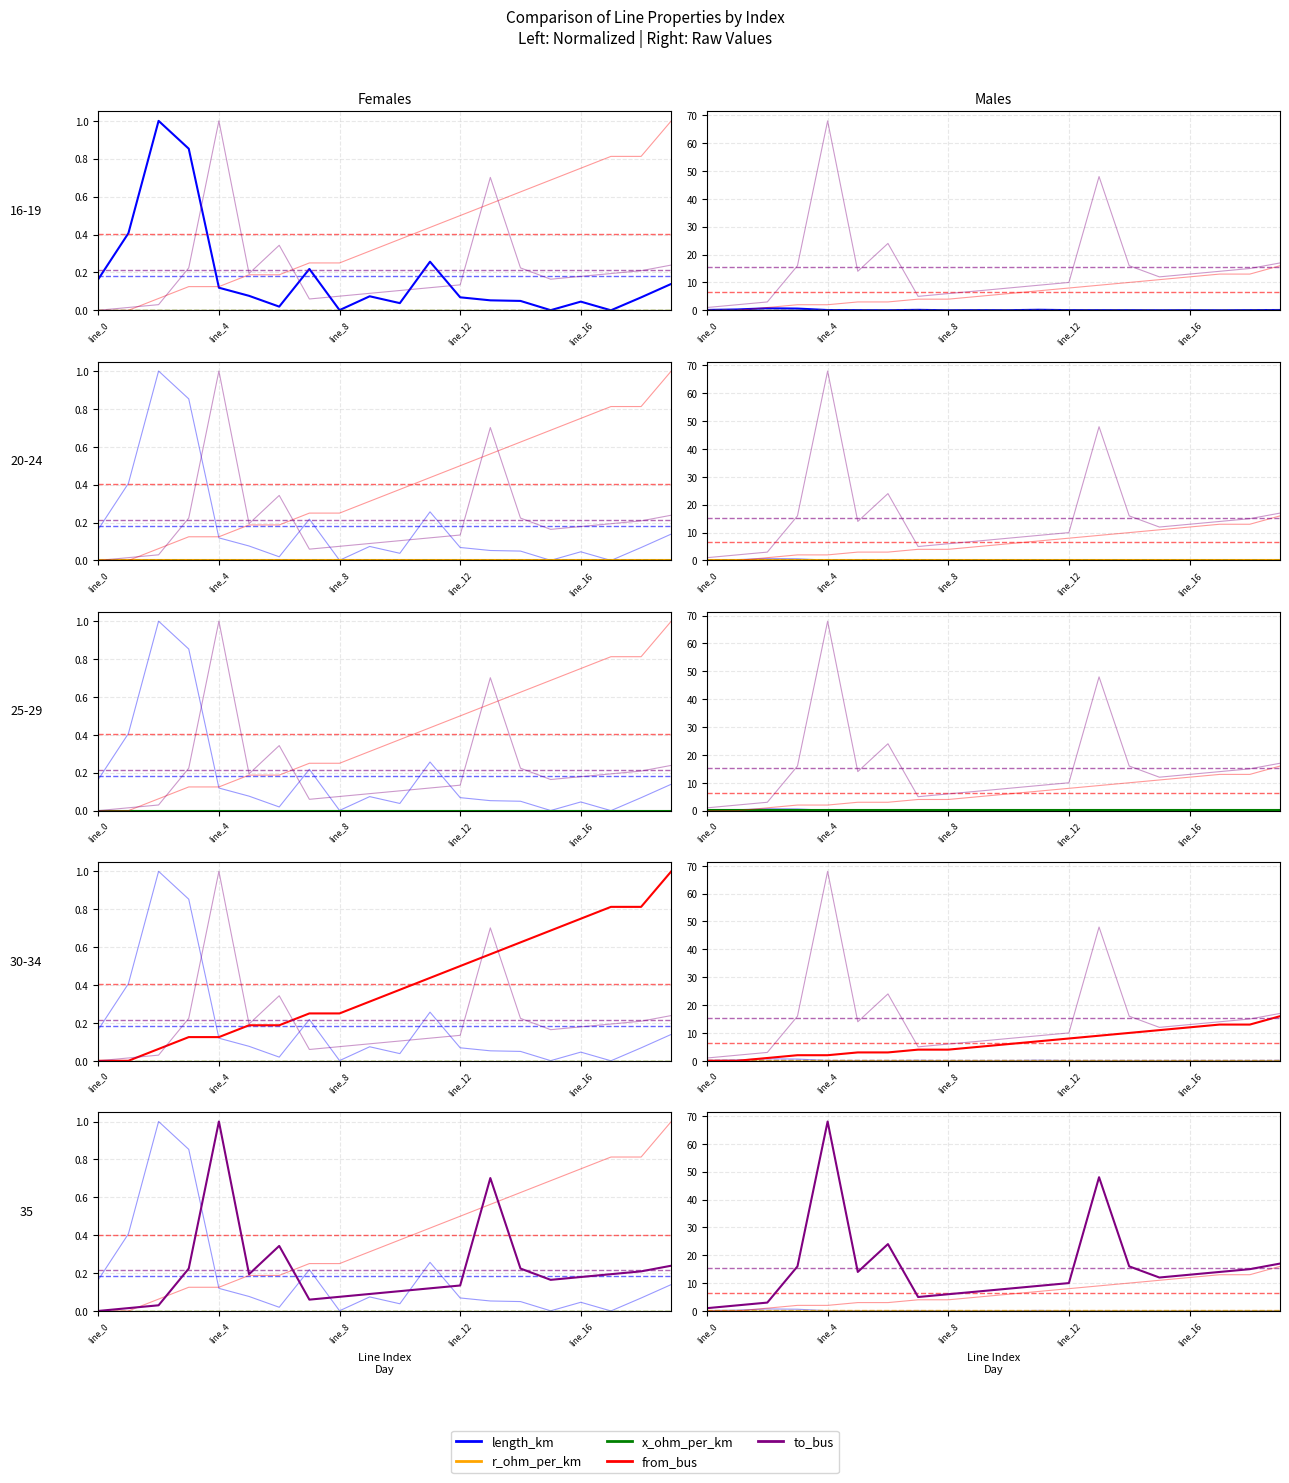

How many lines are shown in the chart?

5